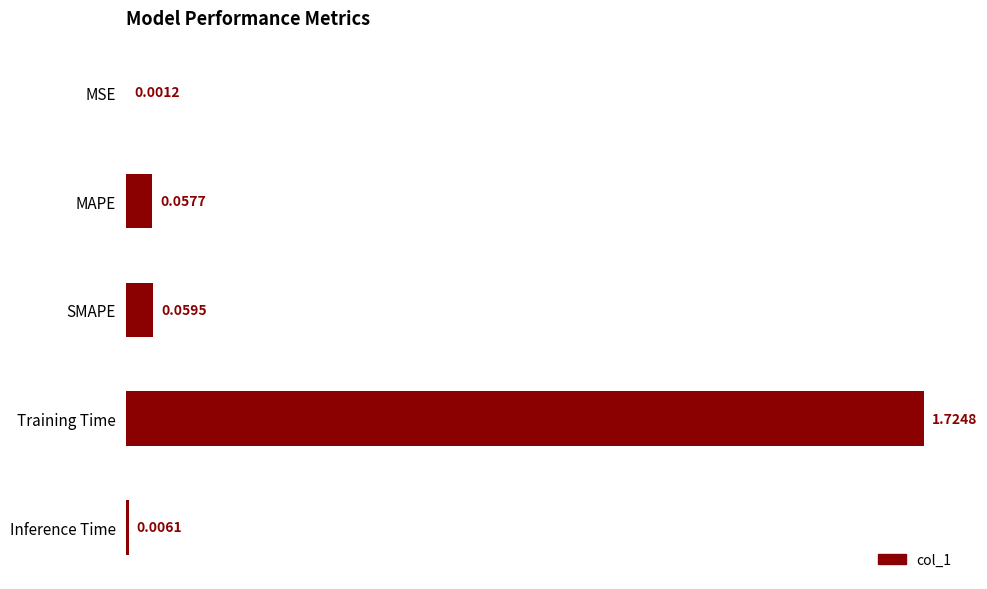

Are the bars horizontal?

Yes